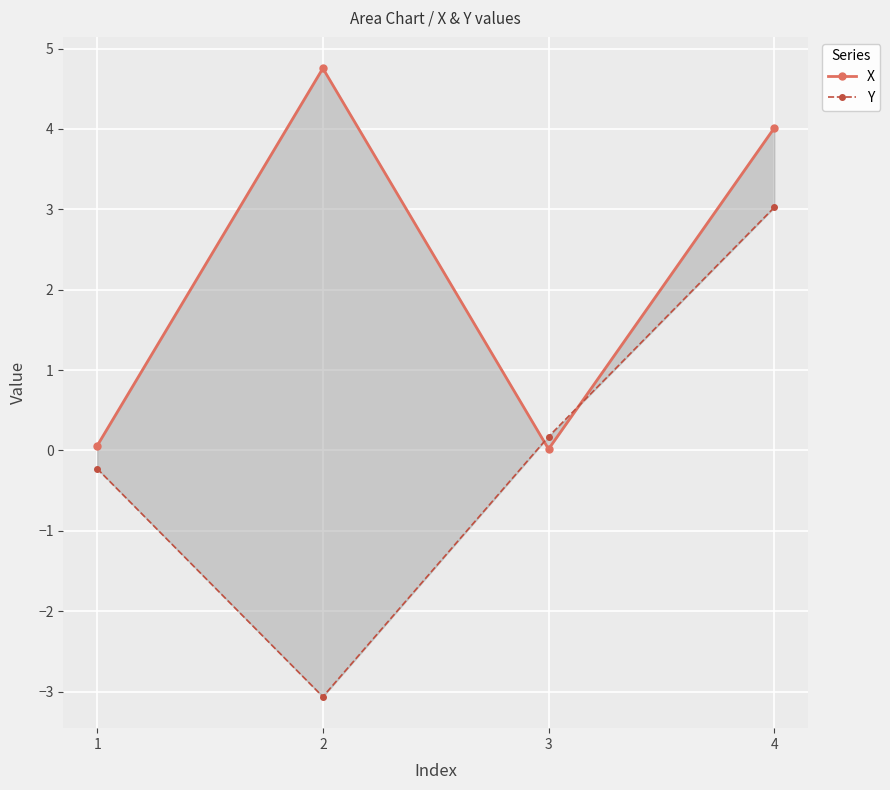

Does the chart display data point markers on the line(s)?

Yes